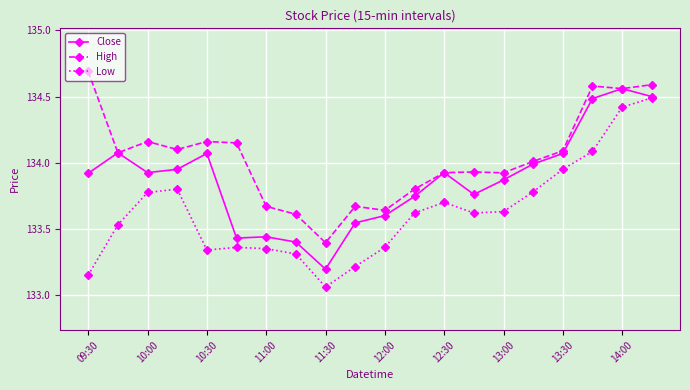

List the series in order of their overall mean, highest first.

High, Close, Low